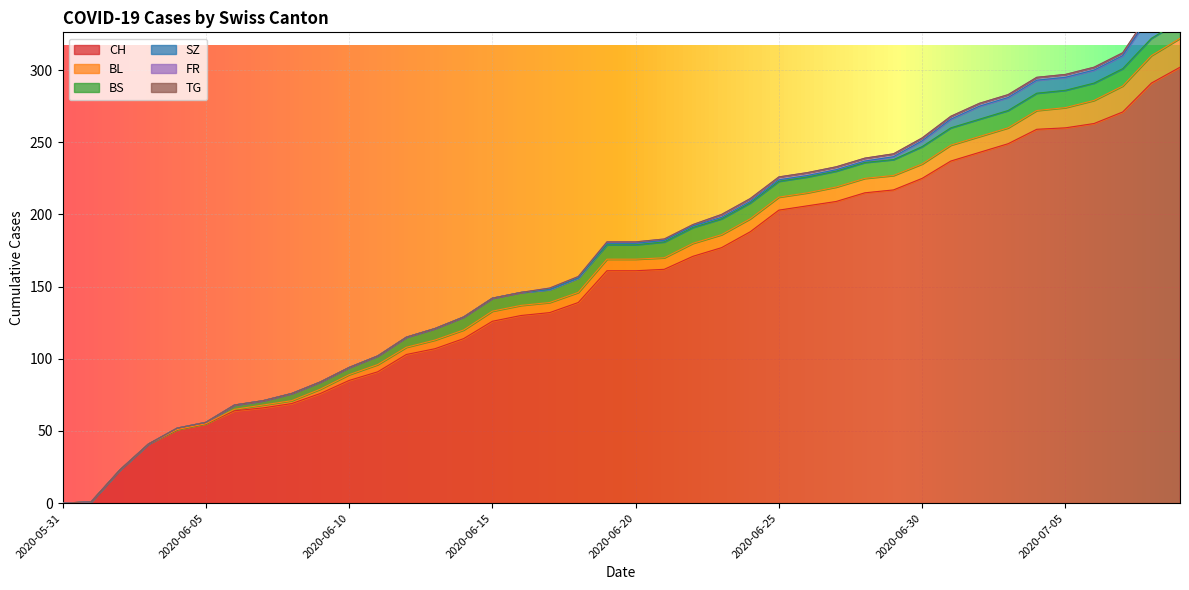

Is the value of CH at 2020-06-30 greater than the value of SZ at 2020-06-18?

Yes